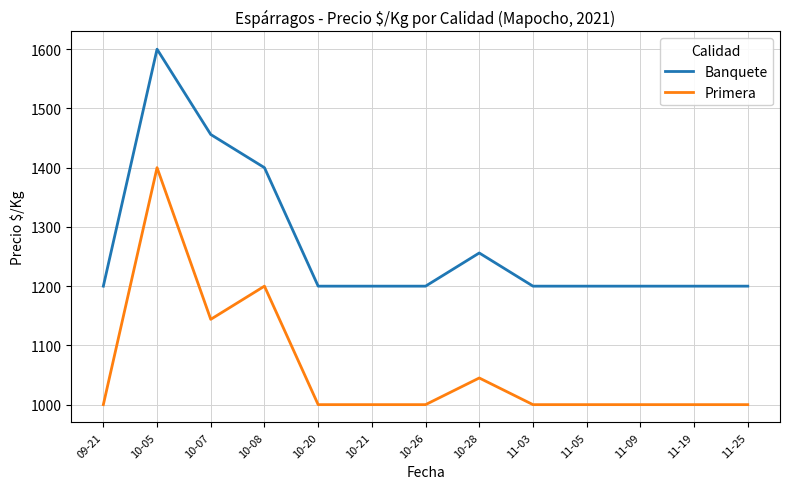

What is the difference between the highest and lowest values at 11-19?

200